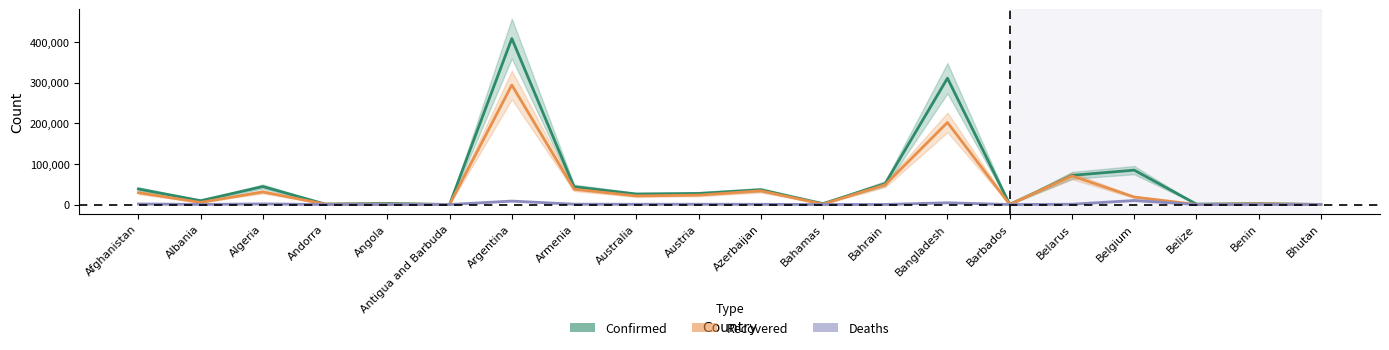

True or false: Recovered has a value of 1063 at Angola.

True